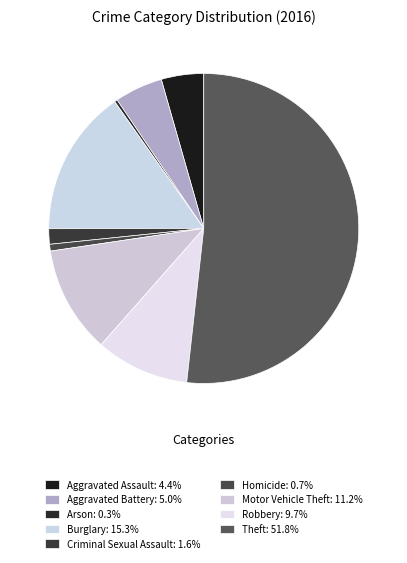

Count the number of slices in the pie.

9